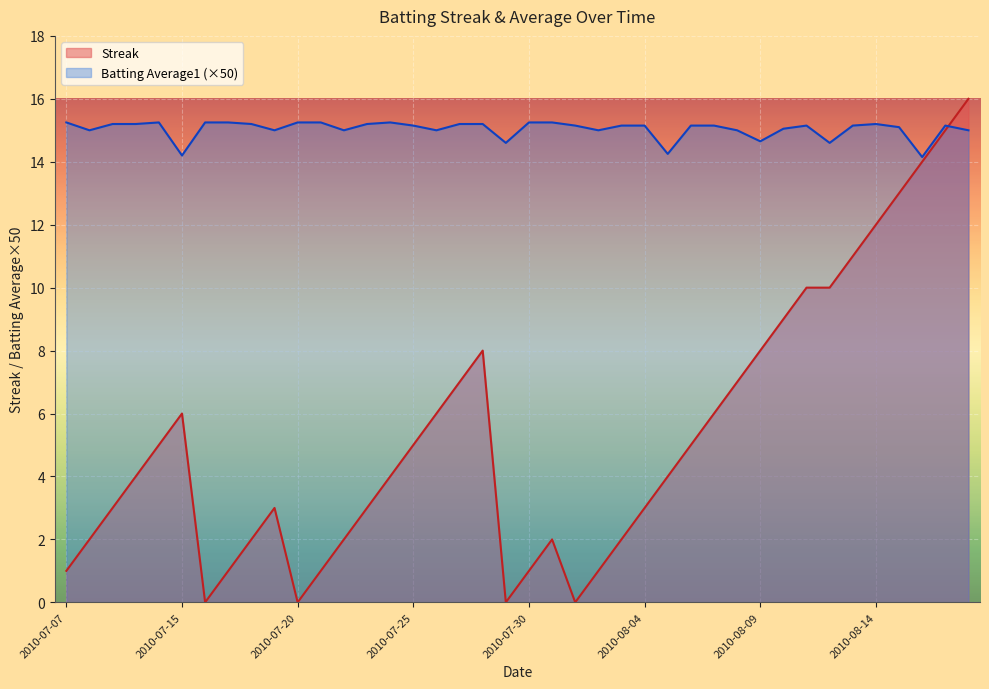

At how many categories does at least one series exceed 15?

28